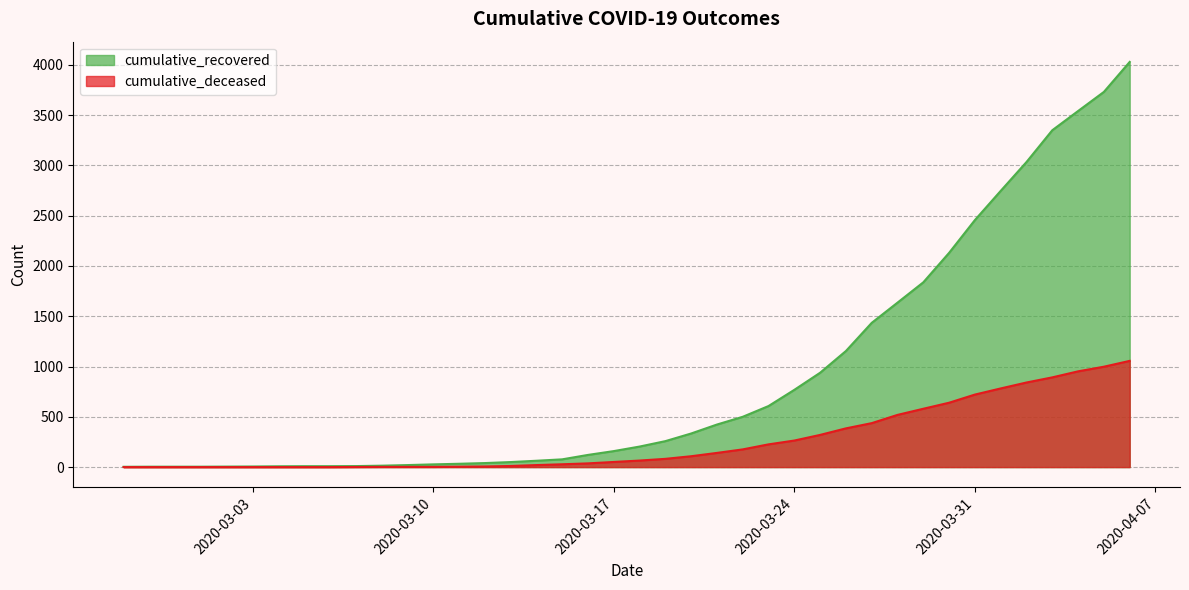

At which category is the sum across all series the highest?

2020-04-06